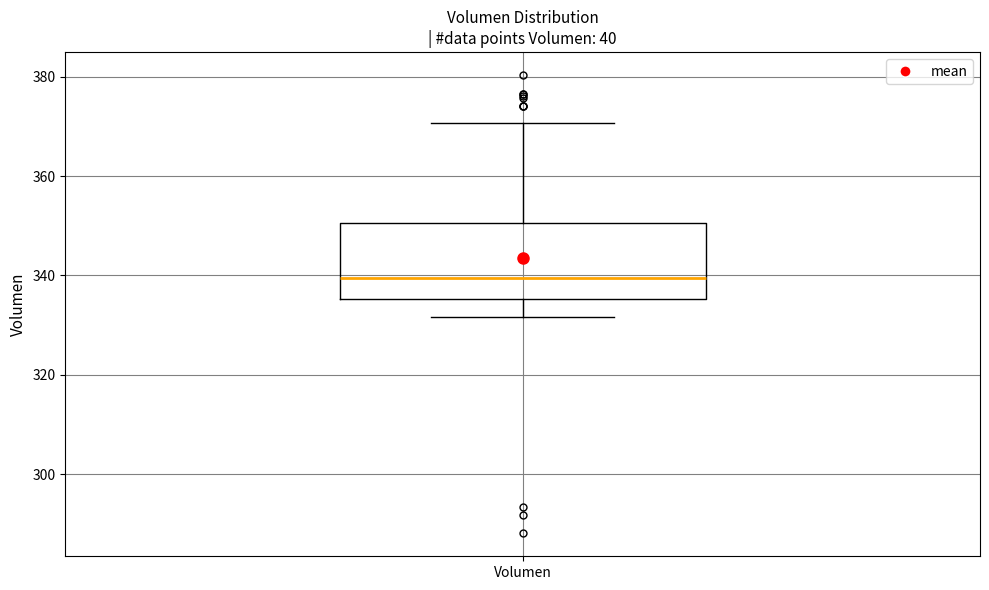

Where does the upper whisker of the box for Volumen end on the y-axis? The values are not printed on the chart, so give them approximately, as read against the axis.

370